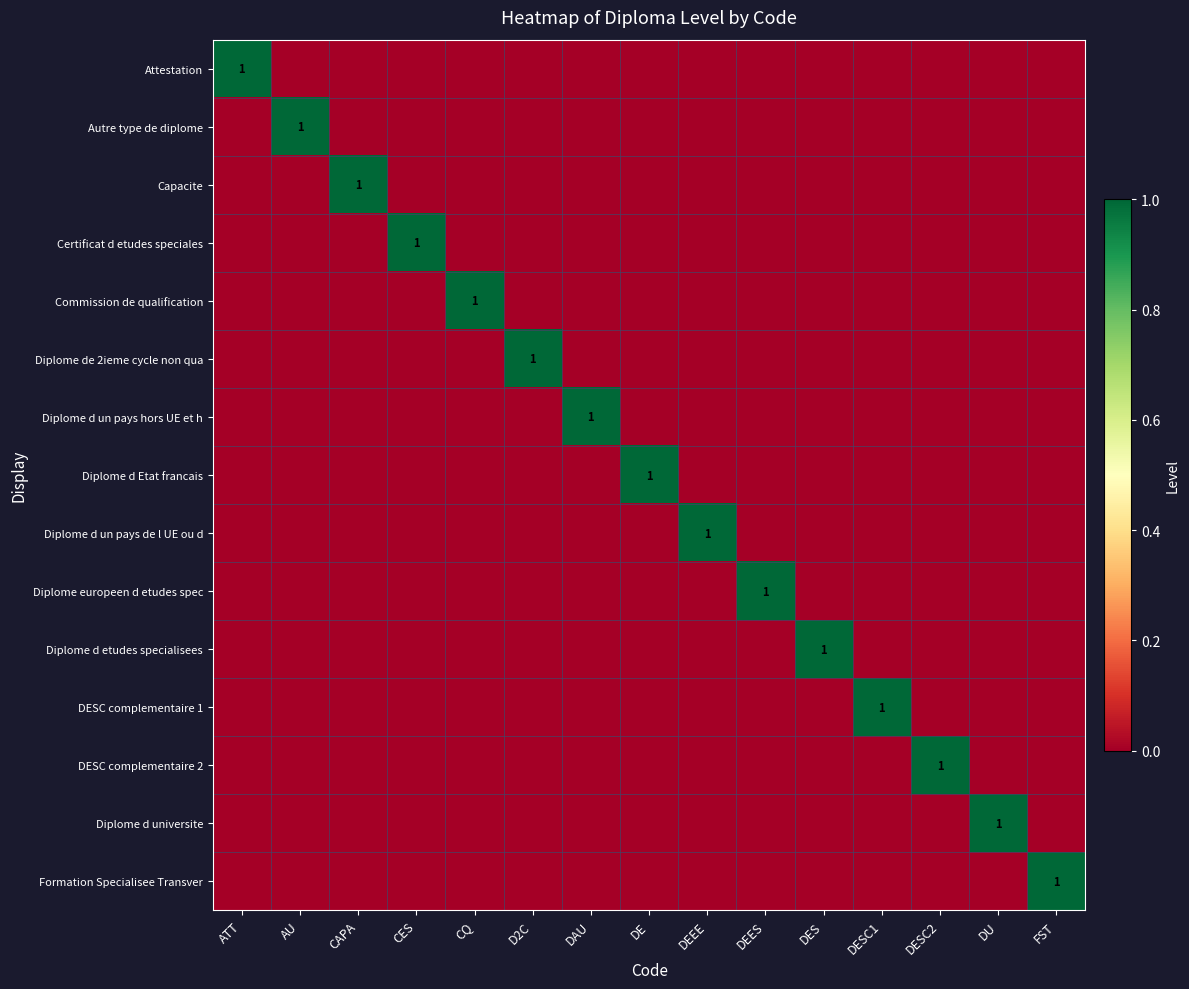

What is the maximum value shown in the chart?

1